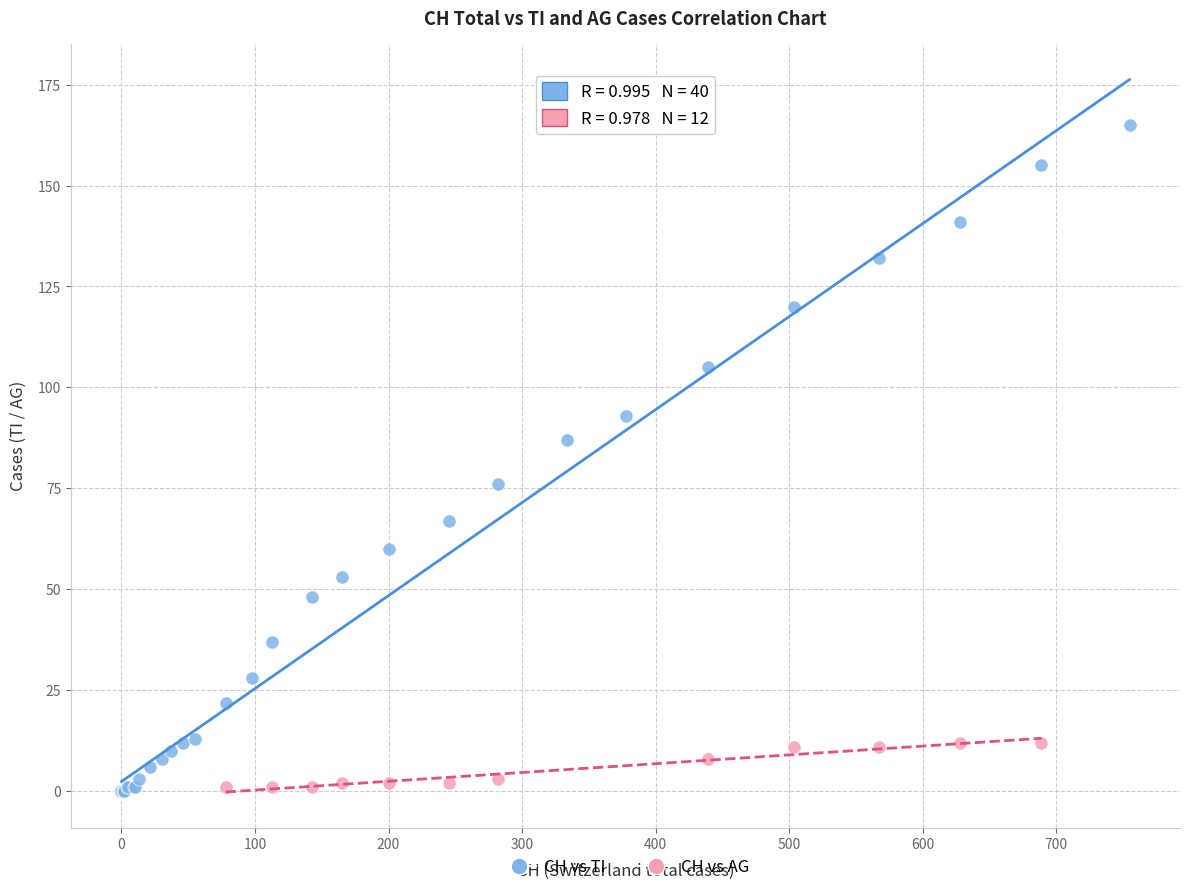

Which series has the largest Y range (max minus min)?

CH vs TI